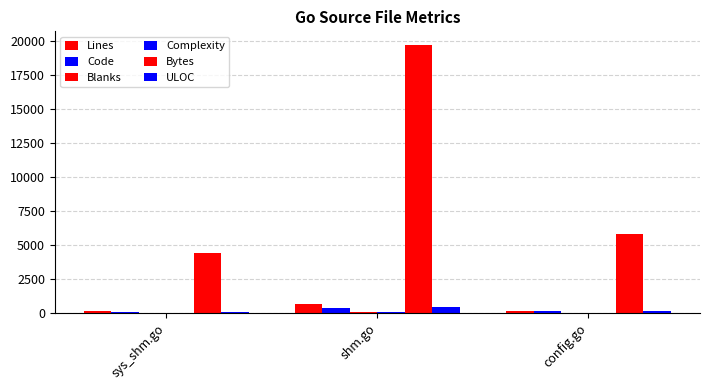

Are the bars horizontal?

No